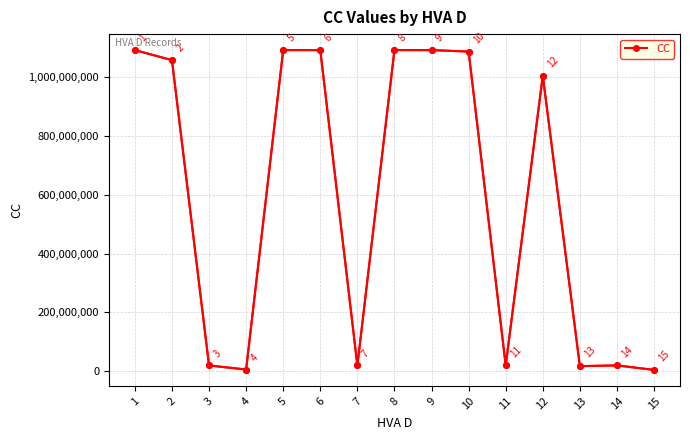

Reading left to right, what are all the values shown in this chart?

1093230702	1058971959	18463237	4578284	1093214421	1093220548	18523983	1093219217	1093216571	1088245108	18590120	1005771240	16045603	18616441	3262557